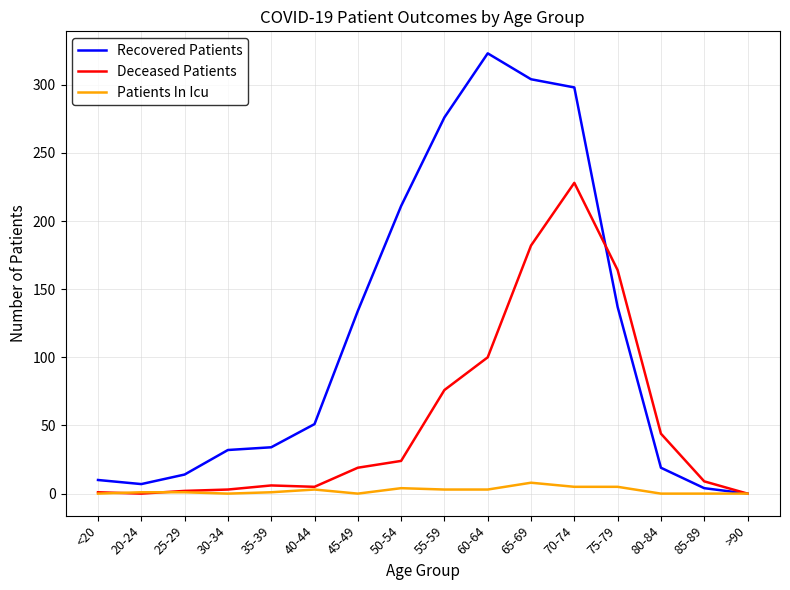

Is the value of Recovered Patients at <20 greater than the value of Patients In Icu at 25-29?

Yes